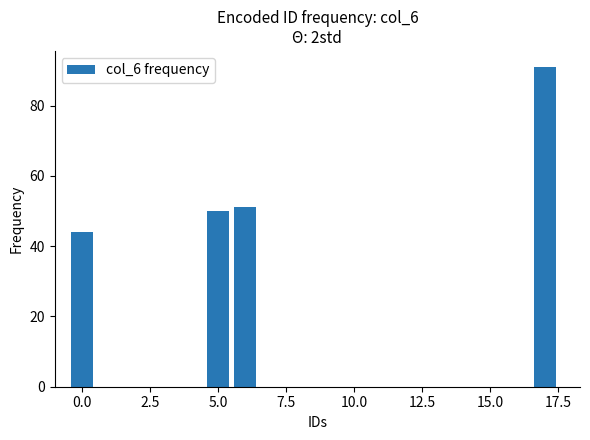

Between 10.0 and 2.5, which is larger?

2.5